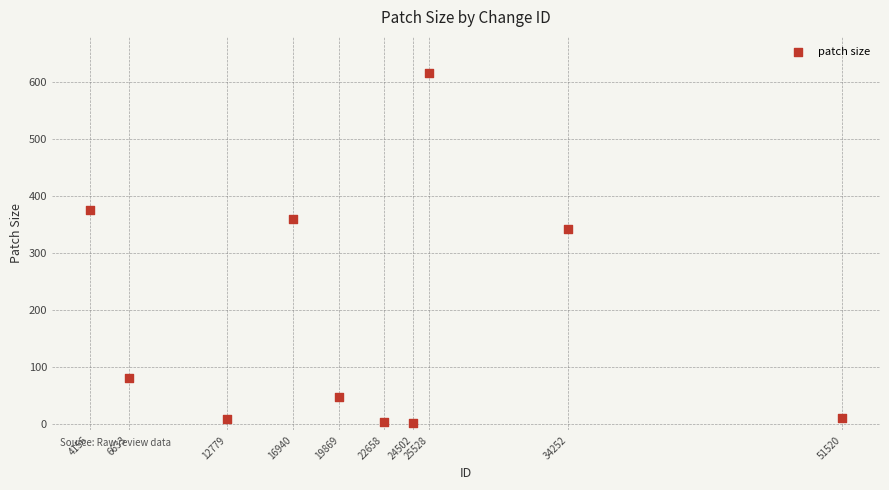

What Y value in the scatter plot is closest to 309?

343